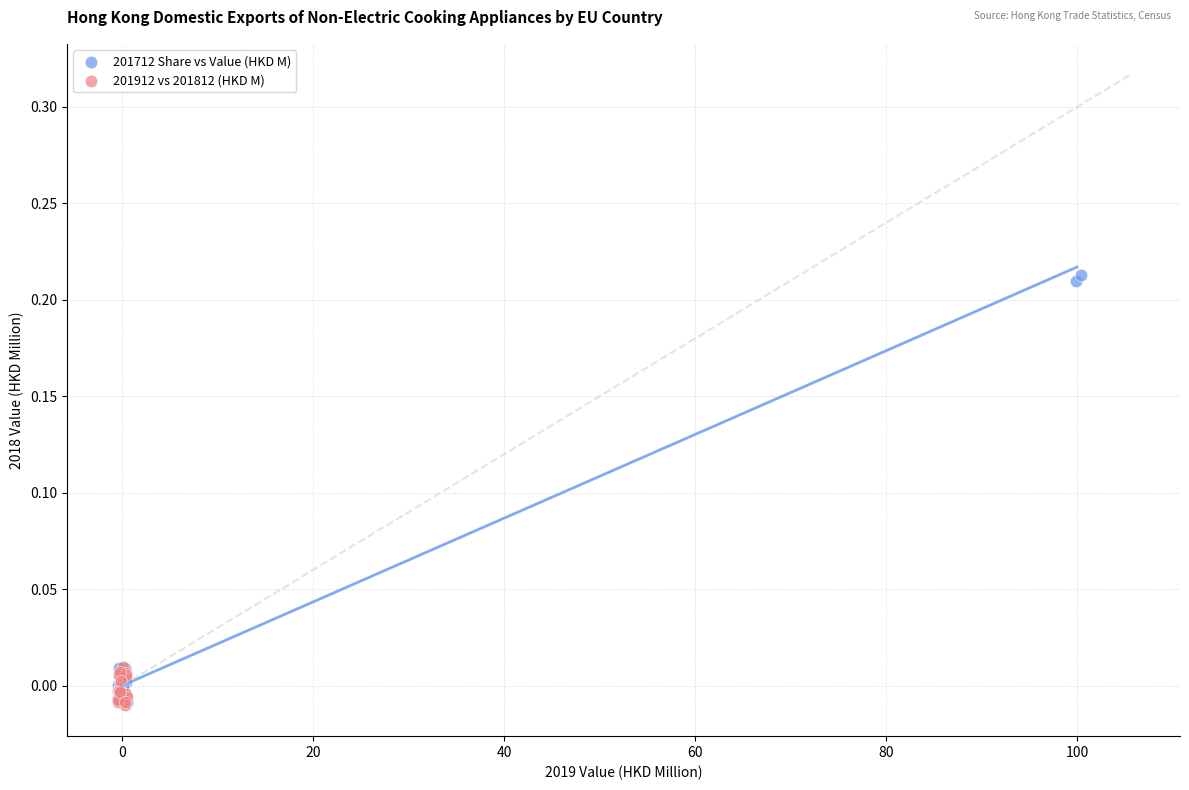

Which series has the widest spread of Y values?

201712 Share vs Value (HKD M)